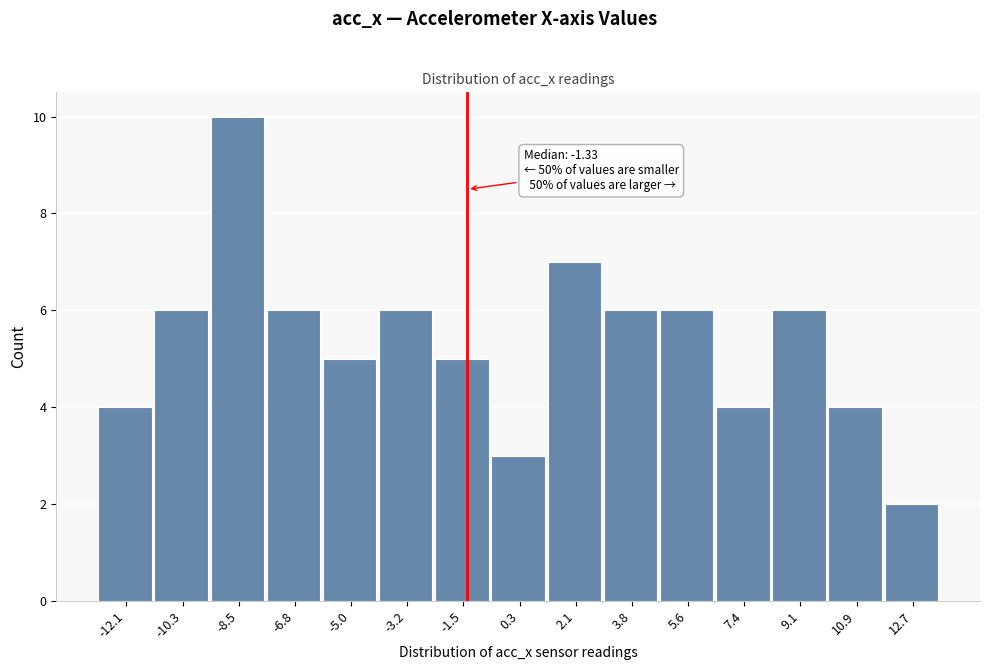

Which range on the x-axis has the tallest bar?

-9.4 to -7.6